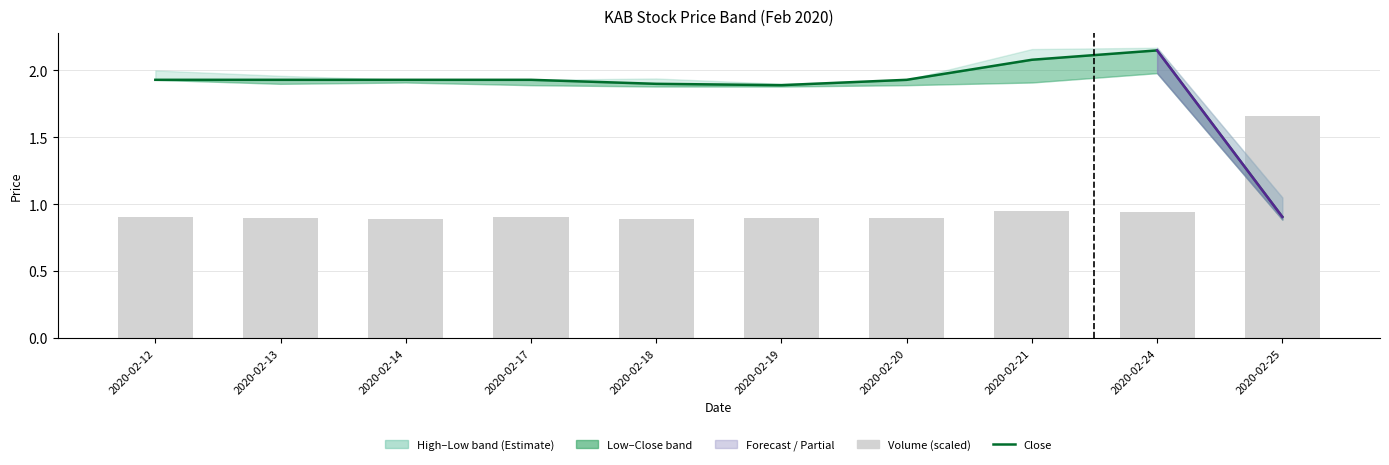

What is the value of the Close bar at the 4th from the left?

1.9